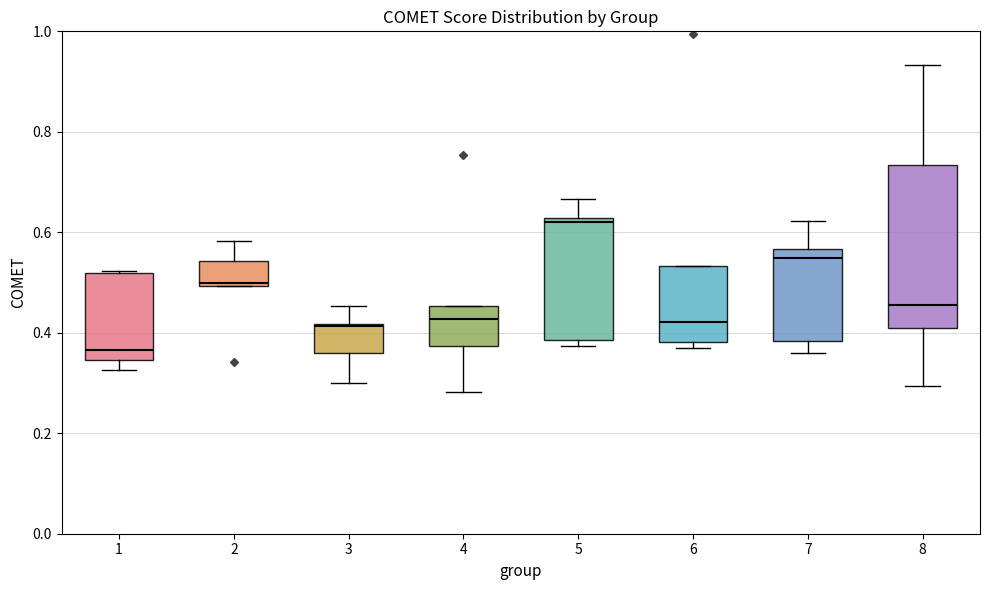

Reading left to right, read every box against the y-axis: the position of its median line, the range the box covers, and the ends of its whiskers. The values are not printed on the chart, so give them approximately, as read against the axis.

1: median 0.36, box 0.34 to 0.52, whiskers 0.32 to 0.52
2: median 0.50, box 0.50 to 0.54, whiskers 0.50 to 0.58
3: median 0.42, box 0.36 to 0.42, whiskers 0.30 to 0.46
4: median 0.42, box 0.38 to 0.46, whiskers 0.28 to 0.46
5: median 0.62 (just below the box's upper edge), box 0.38 to 0.62, whiskers 0.38 (just below the box's lower edge) to 0.66
6: median 0.42, box 0.38 to 0.54, whiskers 0.36 to 0.54
7: median 0.54, box 0.38 to 0.56, whiskers 0.36 to 0.62
8: median 0.46, box 0.40 to 0.74, whiskers 0.30 to 0.94